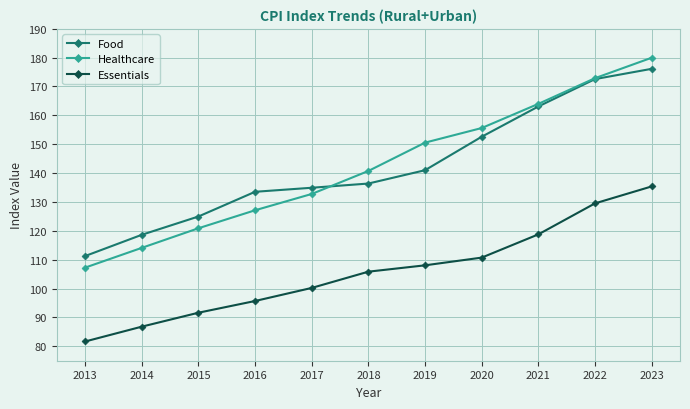

Rank the series at 2017 from lowest to highest value.

Essentials, Healthcare, Food